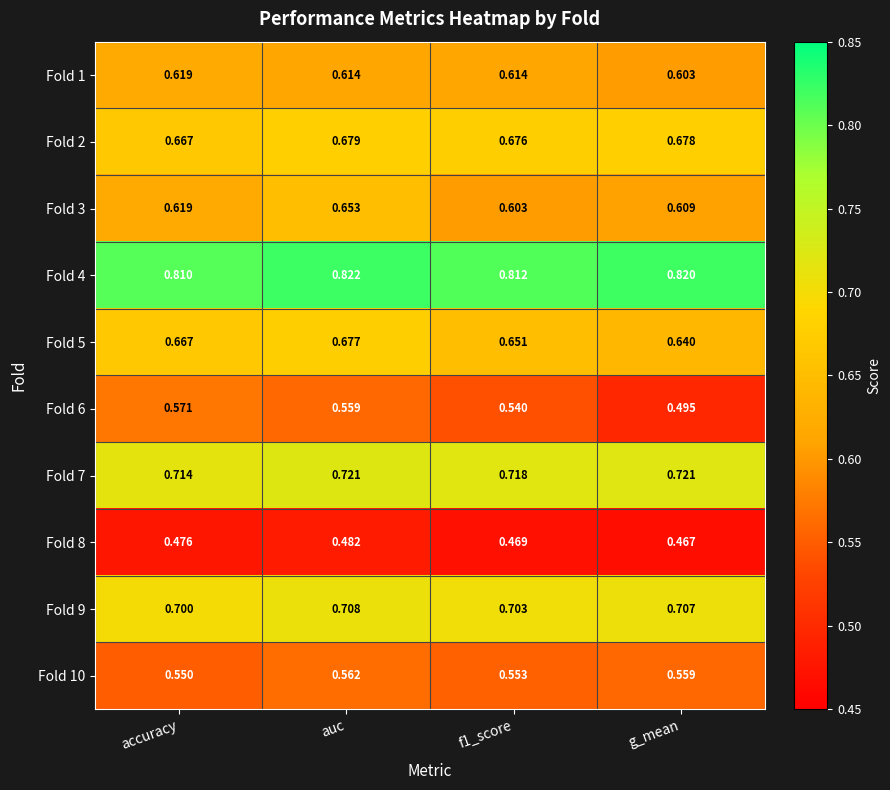

Between auc and f1_score, which series saw the biggest shift?

Fold 3